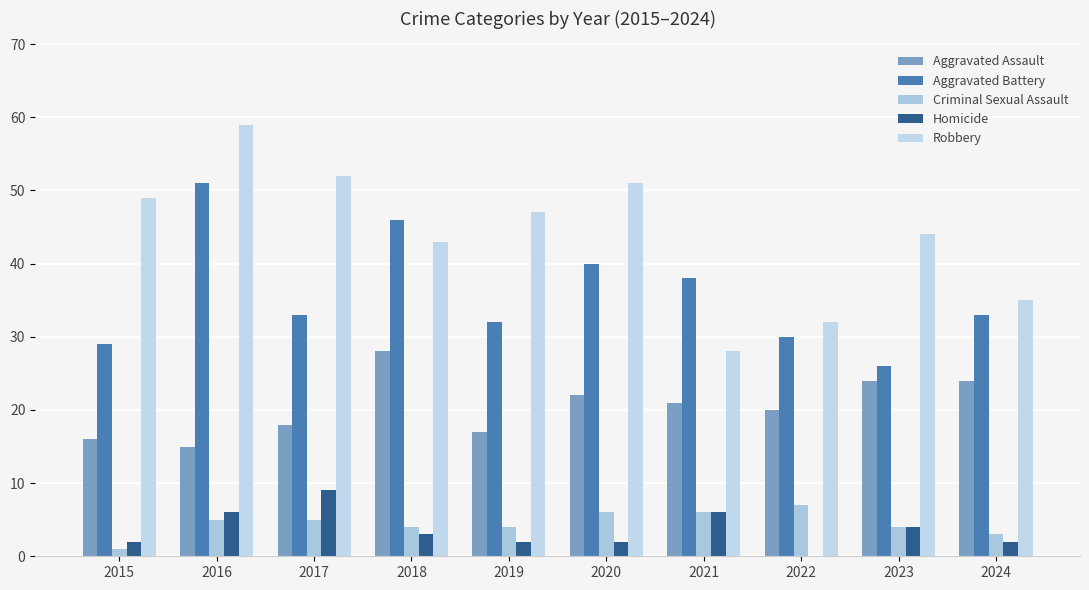

Reading left to right, what are all the values shown in this chart?

Aggravated Assault: 16	15	18	28	17	22	21	20	24	24
Aggravated Battery: 29	51	33	46	32	40	38	30	26	33
Criminal Sexual Assault: 1	5	5	4	4	6	6	7	4	3
Homicide: 2	6	9	3	2	2	6	0	4	2
Robbery: 49	59	52	43	47	51	28	32	44	35